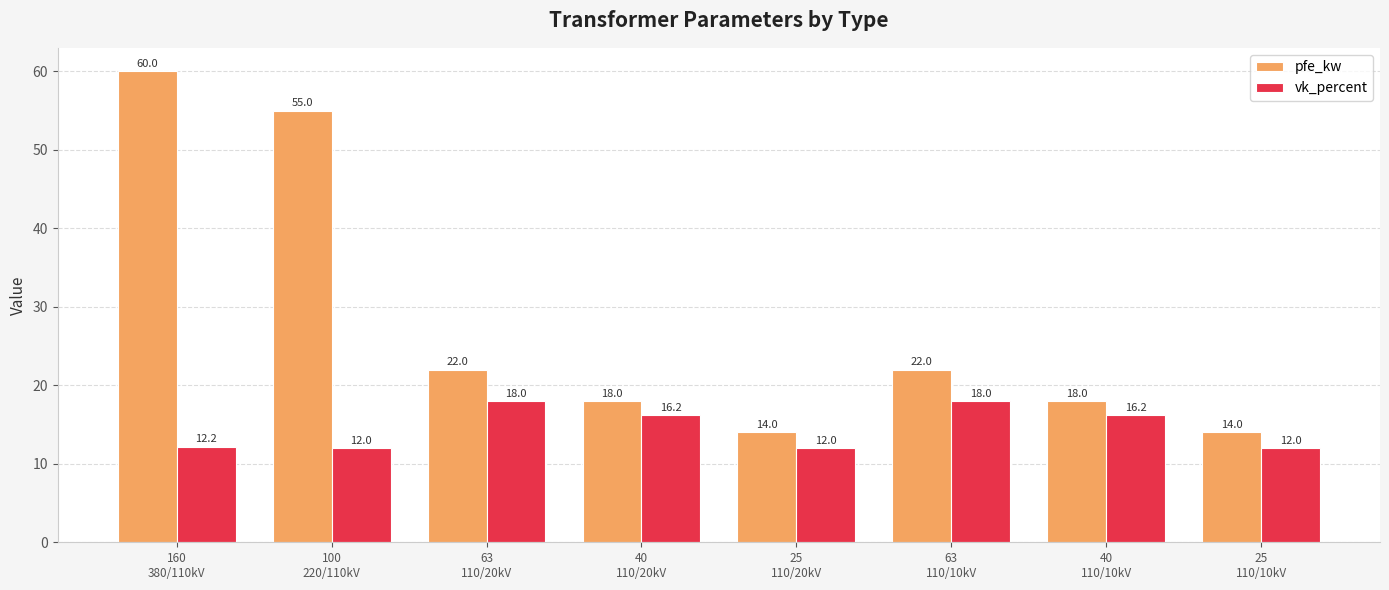

The pfe_kw series shows 28.3 at 40
110/10kV. True or false?

False